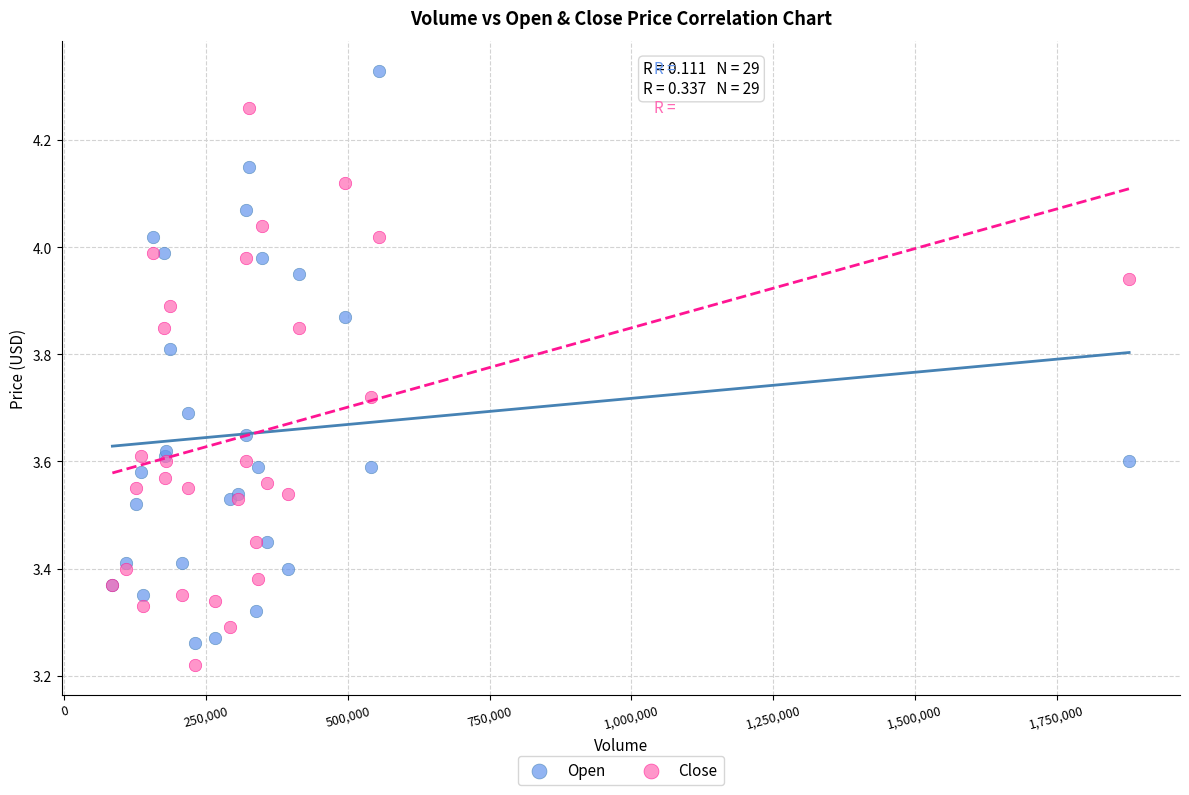

Which series contains the highest Y value?

Open